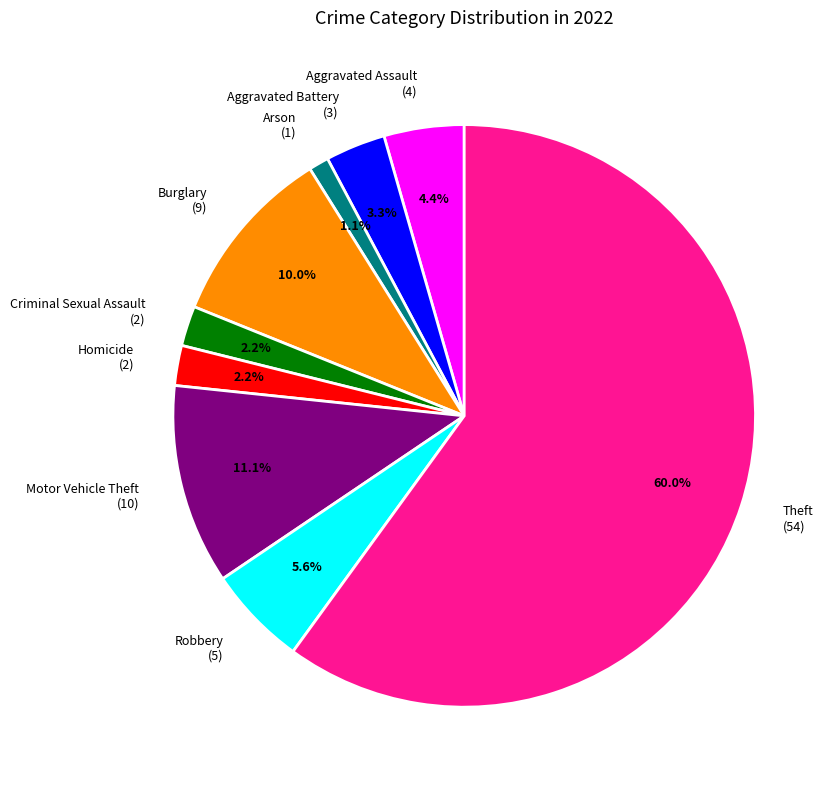

What percentage is NOT represented by Arson (1)?

98.9%